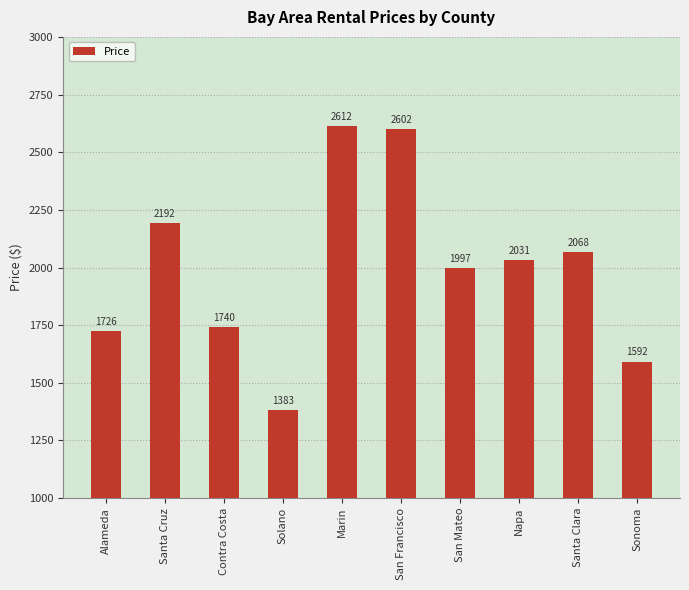

What is the minimum value shown in the chart?

1383